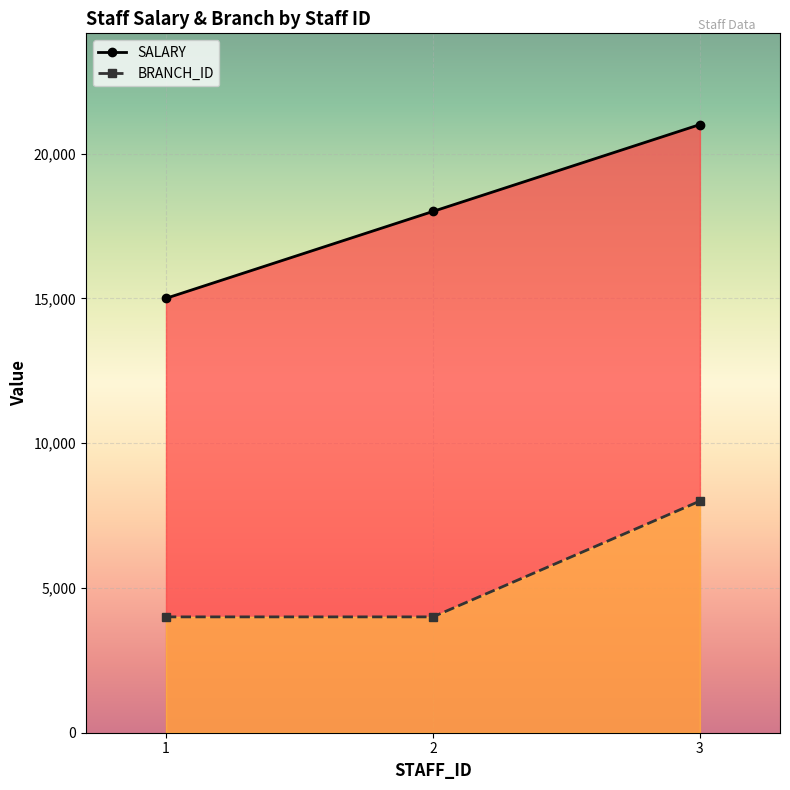

Where is BRANCH_ID nearest to the value 6000?

1